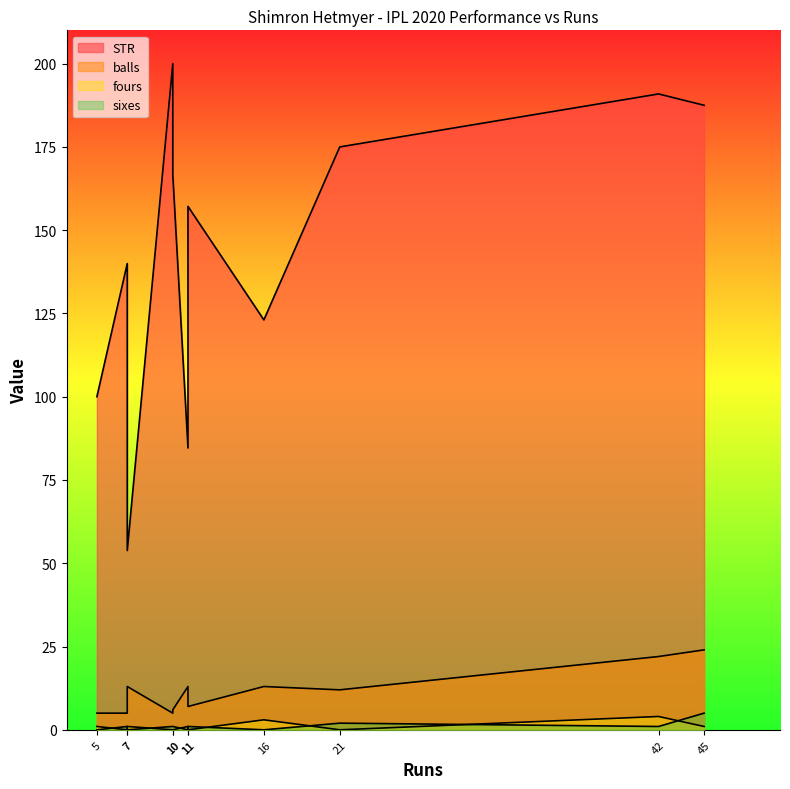

What is the average value of the fours series?

1.0